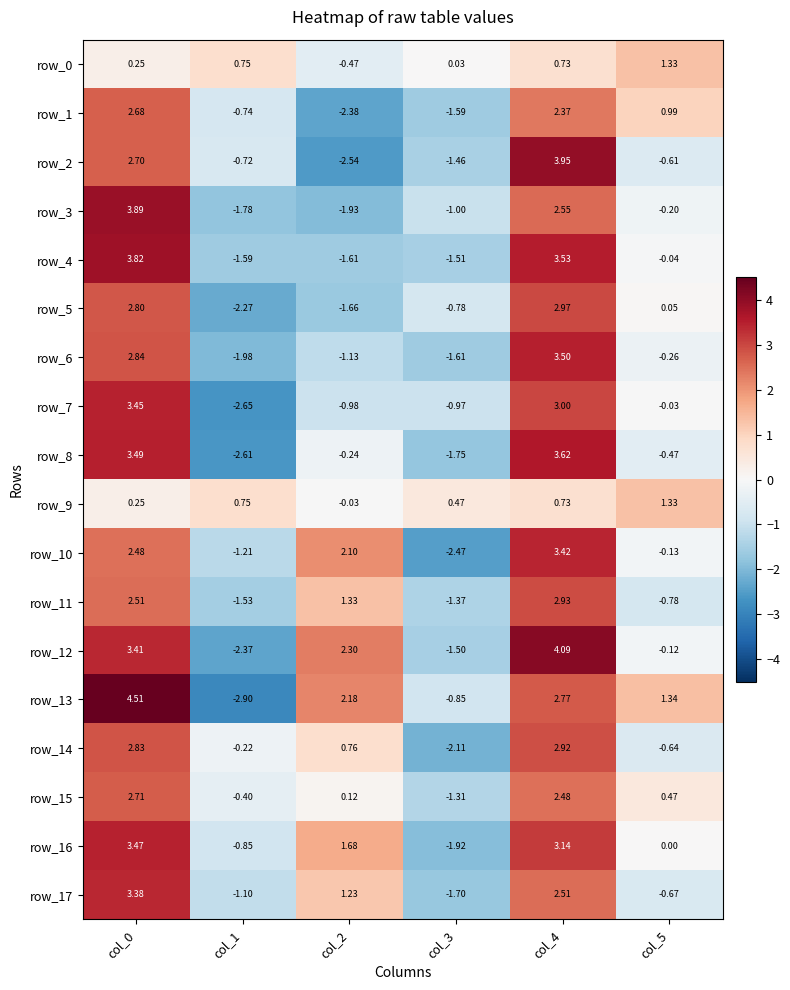

How many series are shown in this chart?

18